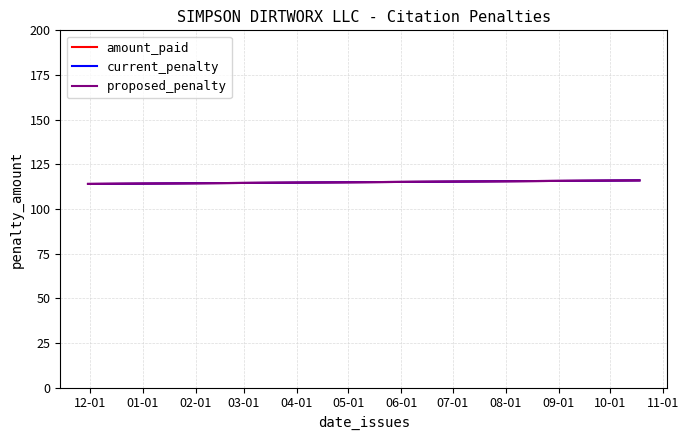

True or false: proposed_penalty and amount_paid cross at least once.

False